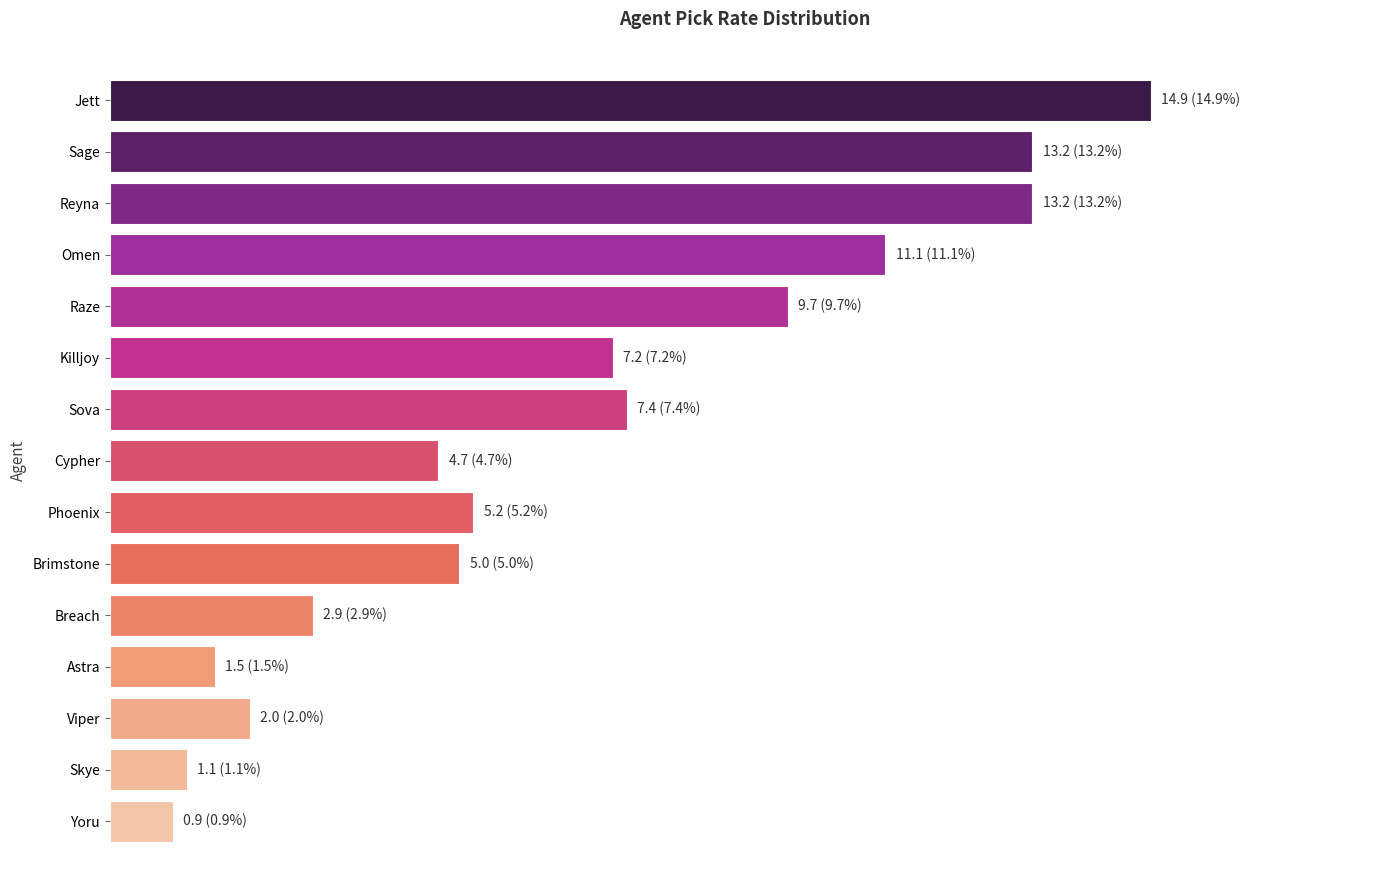

Are the bars horizontal?

Yes